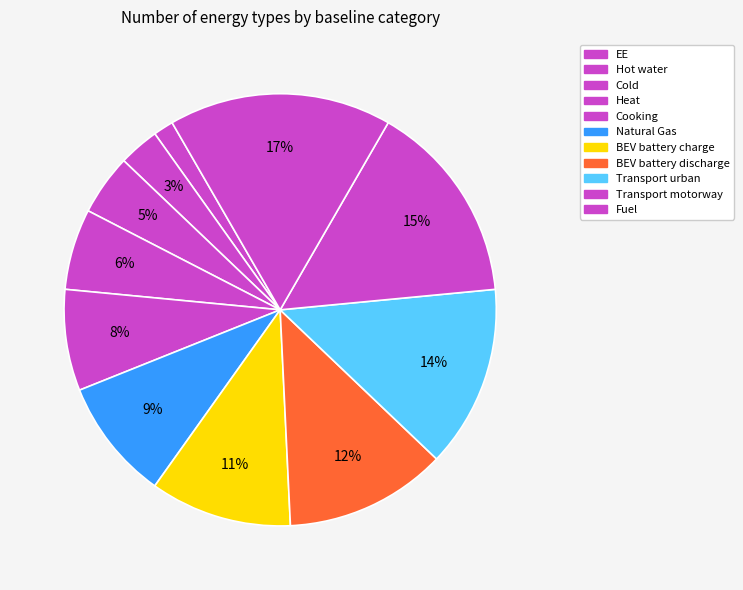

How many slices are in this pie chart?

11